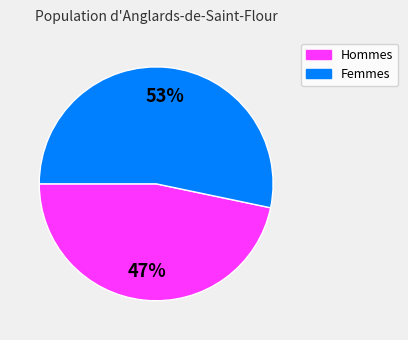

Is there any slice that represents more than half of the pie?

Yes